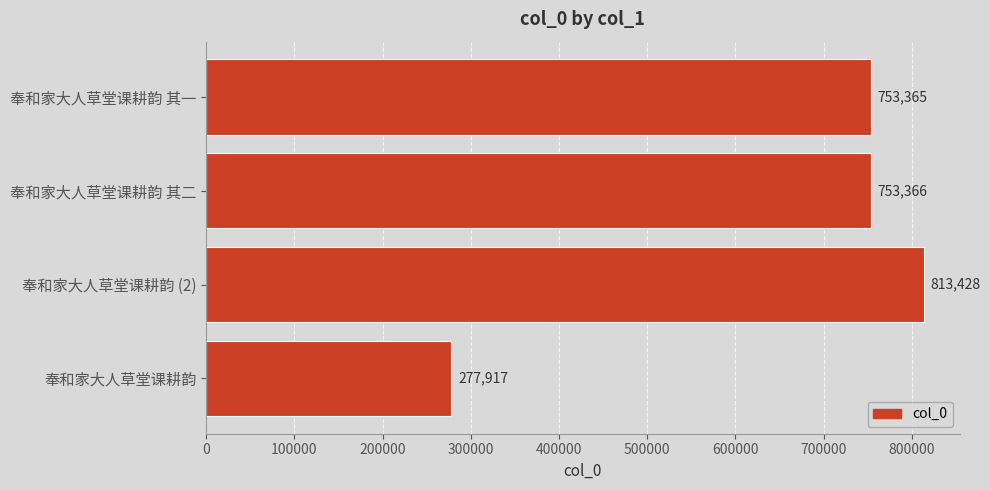

Rank the categories by value from highest to lowest.

奉和家大人草堂课耕韵 (2), 奉和家大人草堂课耕韵 其二, 奉和家大人草堂课耕韵 其一, 奉和家大人草堂课耕韵